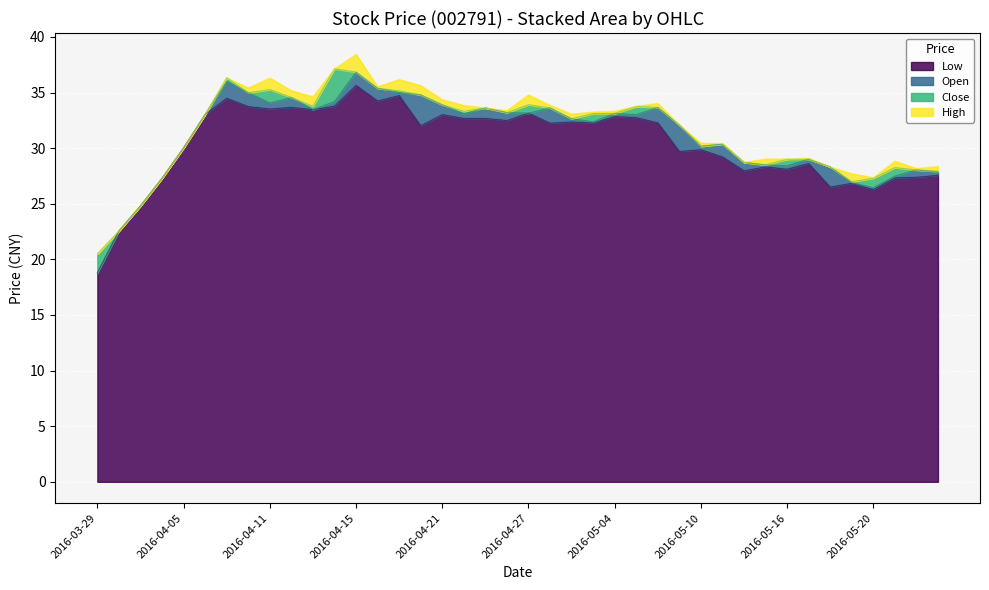

Reading right to left, transcribe all the data shown in this chart.

open: 2016-05-25=27.9	2016-05-24=28.0	2016-05-23=27.5	2016-05-20=26.4	2016-05-19=26.9	2016-05-18=28.3	2016-05-17=29.0	2016-05-16=28.4	2016-05-13=28.5	2016-05-12=28.7	2016-05-11=30.4	2016-05-10=30.2	2016-05-09=32.1	2016-05-06=33.7	2016-05-05=33.0	2016-05-04=33.1	2016-05-03=32.4	2016-04-29=32.6	2016-04-28=33.6	2016-04-27=33.1	2016-04-26=33.2	2016-04-25=33.6	2016-04-22=33.1	2016-04-21=33.9	2016-04-20=34.8	2016-04-19=35.0	2016-04-18=35.4	2016-04-15=36.8	2016-04-14=34.2	2016-04-13=33.5	2016-04-12=34.6	2016-04-11=34.1	2016-04-08=35.0	2016-04-07=36.0	2016-04-06=33.0	2016-04-05=30.0	2016-04-01=27.3	2016-03-31=24.8	2016-03-30=22.6	2016-03-29=18.8
close: 2016-05-25=27.9	2016-05-24=28.0	2016-05-23=28.2	2016-05-20=27.3	2016-05-19=27.0	2016-05-18=28.3	2016-05-17=29.0	2016-05-16=29.0	2016-05-13=28.5	2016-05-12=28.7	2016-05-11=30.4	2016-05-10=30.2	2016-05-09=32.1	2016-05-06=33.7	2016-05-05=33.7	2016-05-04=33.1	2016-05-03=33.1	2016-04-29=32.6	2016-04-28=33.6	2016-04-27=33.9	2016-04-26=33.2	2016-04-25=33.6	2016-04-22=33.3	2016-04-21=33.9	2016-04-20=34.8	2016-04-19=35.1	2016-04-18=35.4	2016-04-15=36.8	2016-04-14=37.1	2016-04-13=33.8	2016-04-12=34.6	2016-04-11=35.3	2016-04-08=35.0	2016-04-07=36.3	2016-04-06=33.0	2016-04-05=30.0	2016-04-01=27.3	2016-03-31=24.8	2016-03-30=22.6	2016-03-29=20.5
high: 2016-05-25=28.4	2016-05-24=28.2	2016-05-23=28.8	2016-05-20=27.4	2016-05-19=27.7	2016-05-18=28.3	2016-05-17=29.1	2016-05-16=29.0	2016-05-13=29.0	2016-05-12=28.7	2016-05-11=30.4	2016-05-10=30.4	2016-05-09=32.1	2016-05-06=34.0	2016-05-05=33.8	2016-05-04=33.3	2016-05-03=33.3	2016-04-29=33.1	2016-04-28=33.9	2016-04-27=34.8	2016-04-26=33.4	2016-04-25=33.6	2016-04-22=33.8	2016-04-21=34.4	2016-04-20=35.6	2016-04-19=36.2	2016-04-18=35.5	2016-04-15=38.4	2016-04-14=37.1	2016-04-13=34.6	2016-04-12=35.2	2016-04-11=36.3	2016-04-08=35.4	2016-04-07=36.3	2016-04-06=33.0	2016-04-05=30.0	2016-04-01=27.3	2016-03-31=24.8	2016-03-30=22.6	2016-03-29=20.5
low: 2016-05-25=27.6	2016-05-24=27.4	2016-05-23=27.3	2016-05-20=26.3	2016-05-19=26.8	2016-05-18=26.5	2016-05-17=28.6	2016-05-16=28.1	2016-05-13=28.3	2016-05-12=28.0	2016-05-11=29.2	2016-05-10=29.9	2016-05-09=29.7	2016-05-06=32.3	2016-05-05=32.7	2016-05-04=32.8	2016-05-03=32.3	2016-04-29=32.3	2016-04-28=32.2	2016-04-27=33.1	2016-04-26=32.5	2016-04-25=32.7	2016-04-22=32.7	2016-04-21=33.0	2016-04-20=32.0	2016-04-19=34.7	2016-04-18=34.2	2016-04-15=35.6	2016-04-14=33.8	2016-04-13=33.5	2016-04-12=33.7	2016-04-11=33.5	2016-04-08=33.7	2016-04-07=34.5	2016-04-06=33.0	2016-04-05=30.0	2016-04-01=27.3	2016-03-31=24.8	2016-03-30=22.6	2016-03-29=18.8